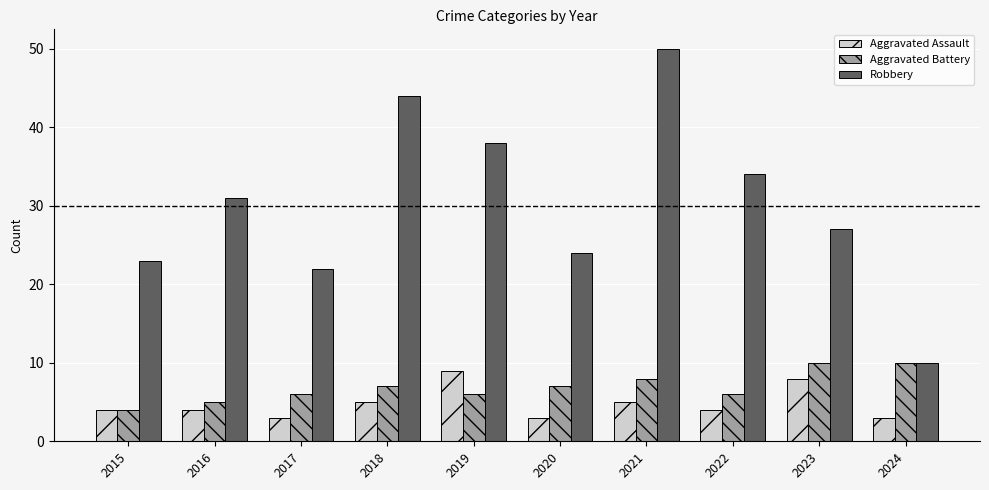

What is the difference between the highest and lowest values at 2023?

19